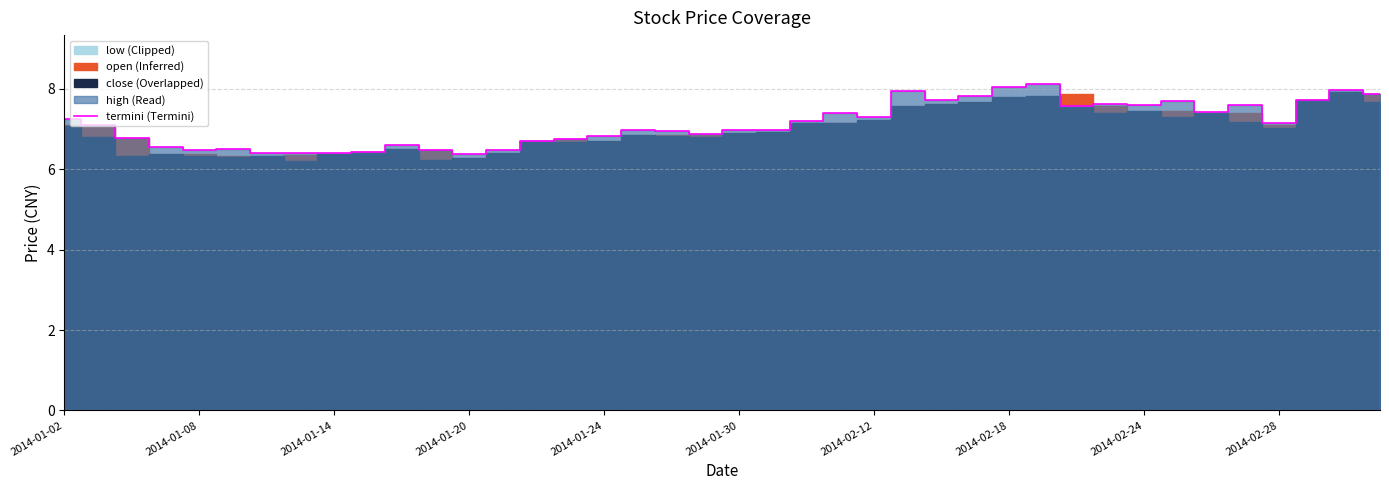

What is the difference between the second highest and second lowest values?

1.7